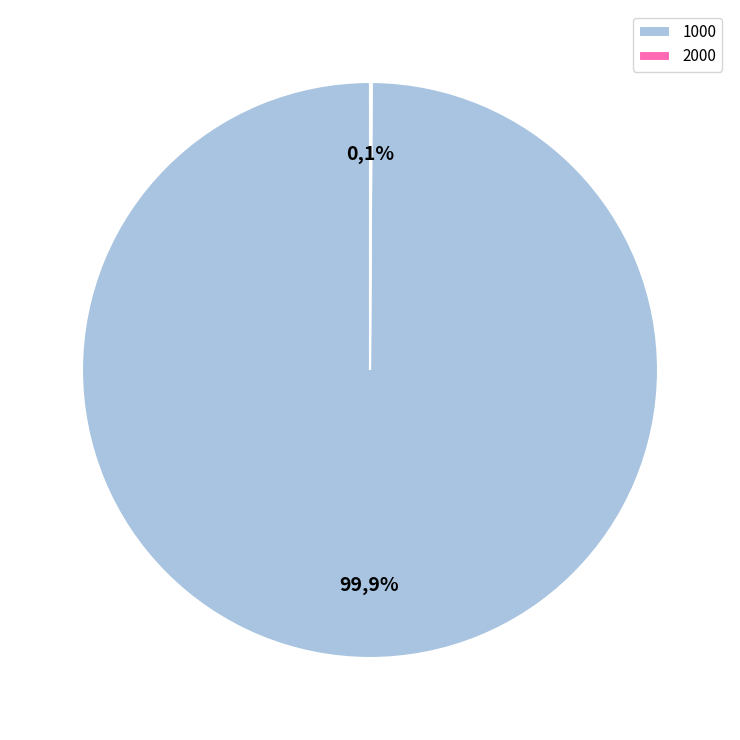

What is the smallest slice in the pie chart?

2000